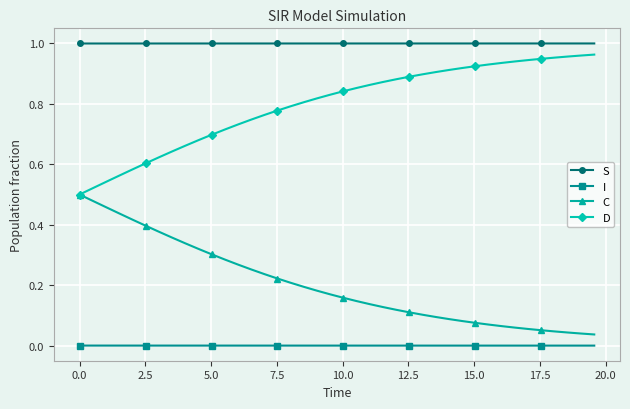

True or false: S and C cross at least once.

False